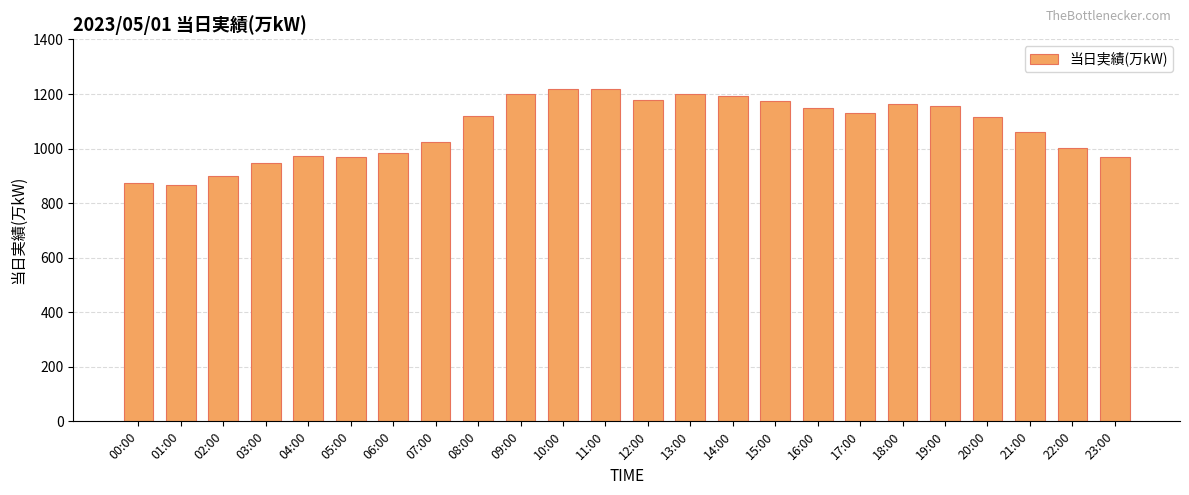

What is the difference between the values at 01:00 and 19:00?

290